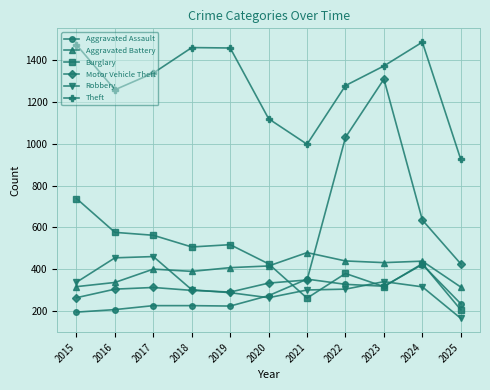

At which label is Motor Vehicle Theft closest to 786?

2024